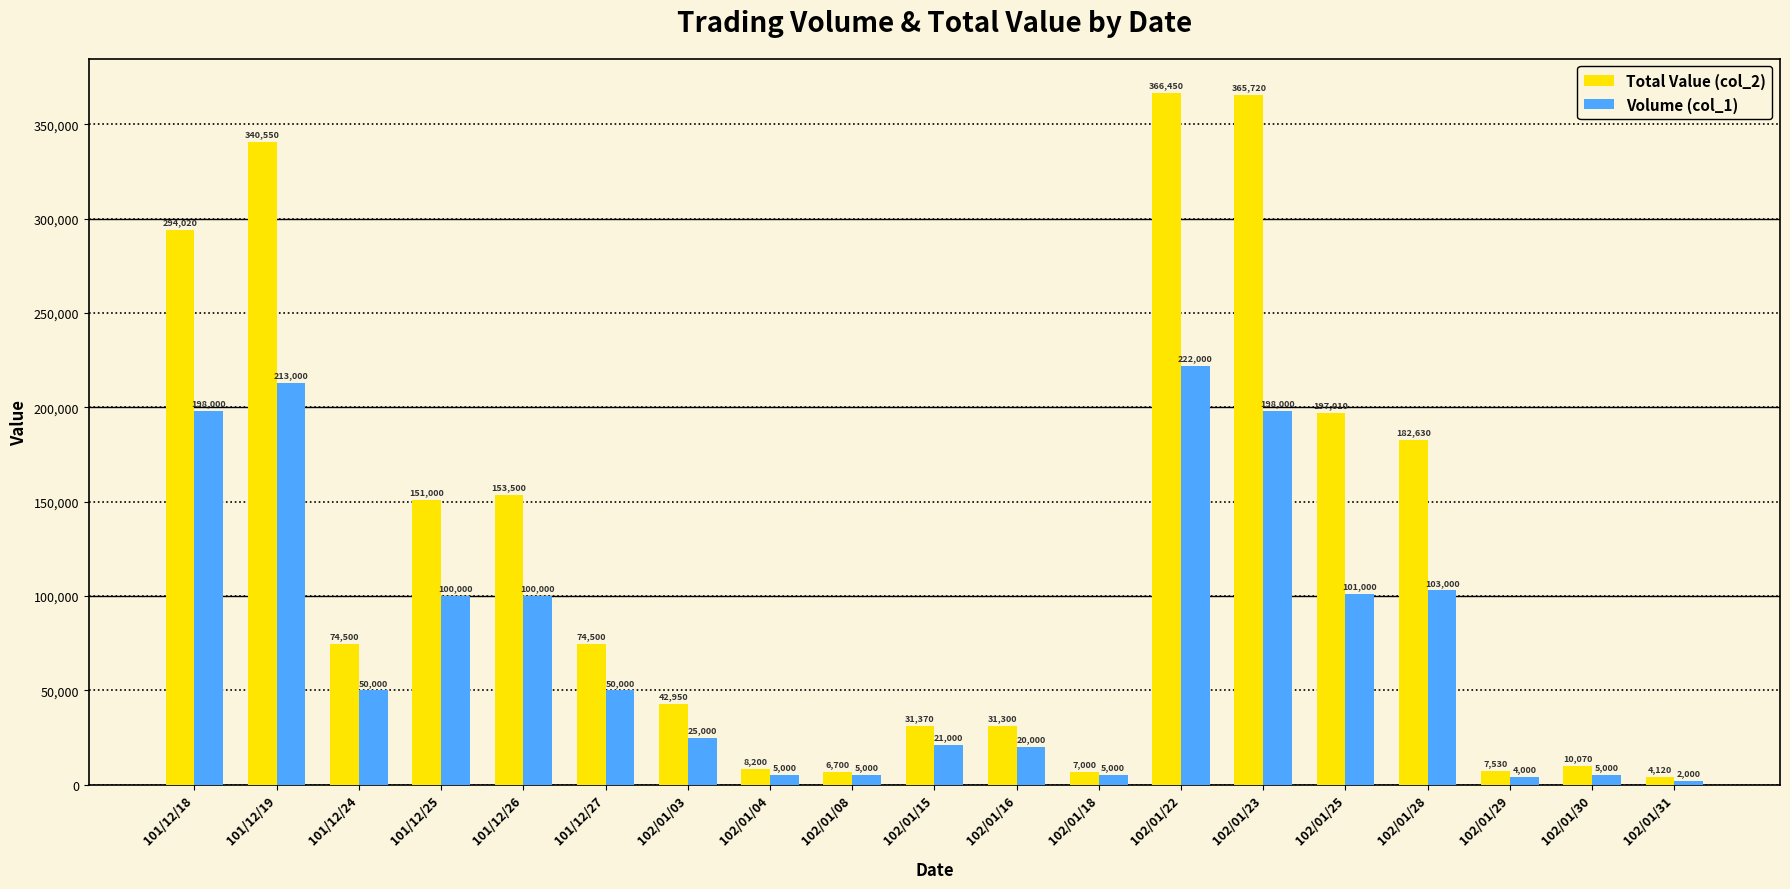

Reading left to right, what are all the values shown in this chart?

Total Value (col_2): 101/12/18=294020	101/12/19=340550	101/12/24=74500	101/12/25=151000	101/12/26=153500	101/12/27=74500	102/01/03=42950	102/01/04=8200	102/01/08=6700	102/01/15=31370	102/01/16=31300	102/01/18=7000	102/01/22=366450	102/01/23=365720	102/01/25=197010	102/01/28=182630	102/01/29=7530	102/01/30=10070	102/01/31=4120
Volume (col_1): 101/12/18=198000	101/12/19=213000	101/12/24=50000	101/12/25=100000	101/12/26=100000	101/12/27=50000	102/01/03=25000	102/01/04=5000	102/01/08=5000	102/01/15=21000	102/01/16=20000	102/01/18=5000	102/01/22=222000	102/01/23=198000	102/01/25=101000	102/01/28=103000	102/01/29=4000	102/01/30=5000	102/01/31=2000